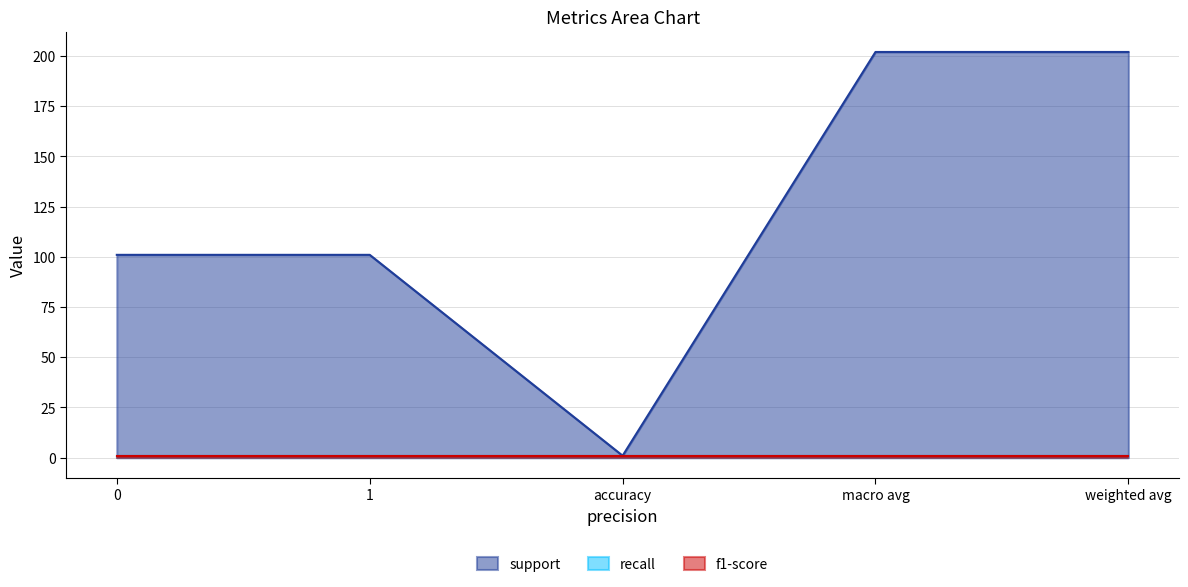

True or false: f1-score has more than 0 points higher than both neighbors.

False